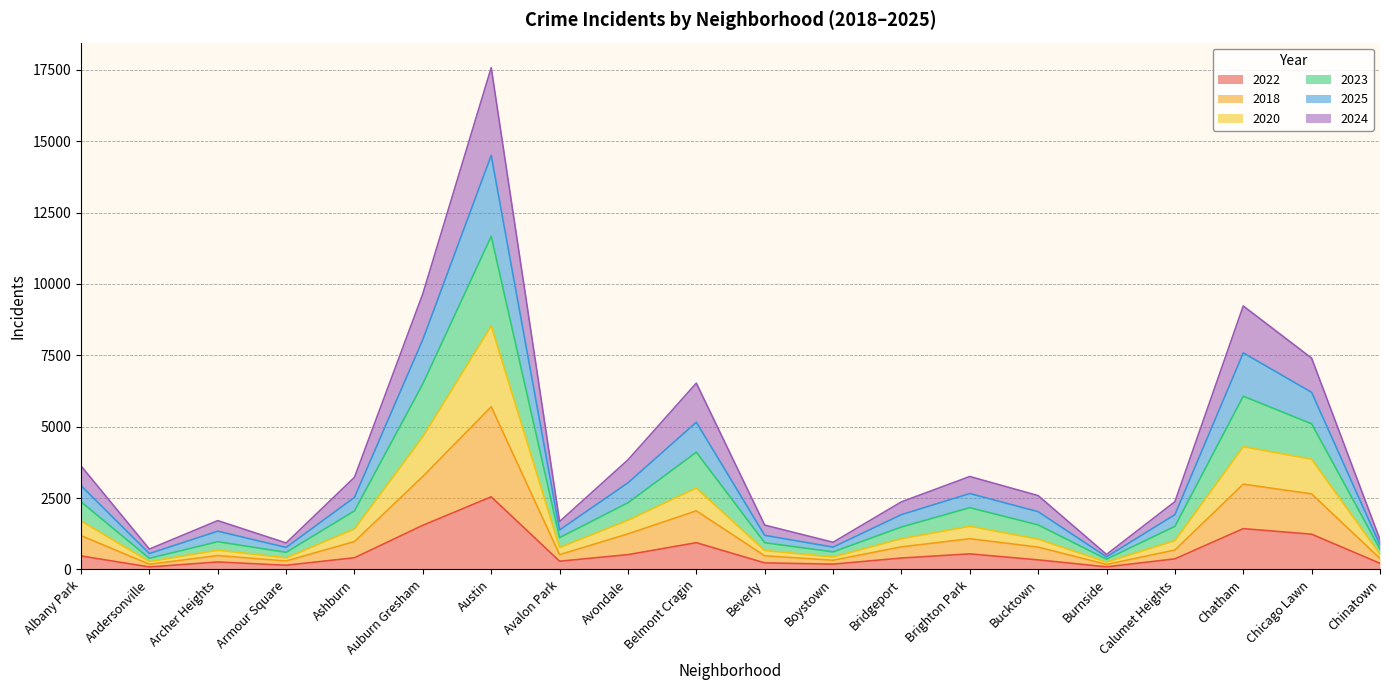

What is the maximum value shown in the chart?

17575